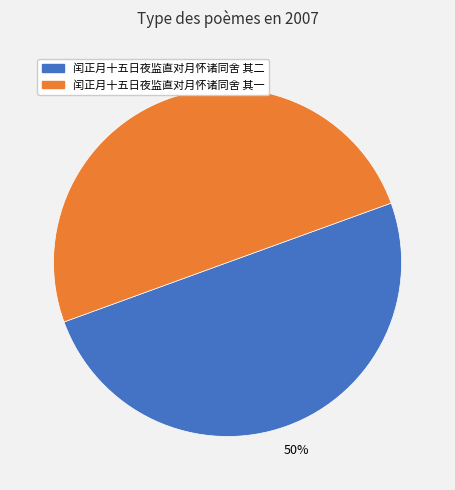

To the nearest percent, what portion does 闰正月十五日夜监直对月怀诸同舍 其一 represent?

50%